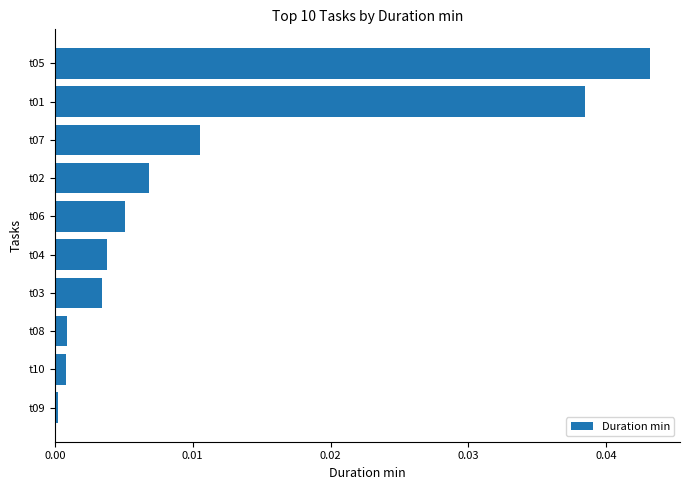

Between t07 and t05, which is larger?

t05